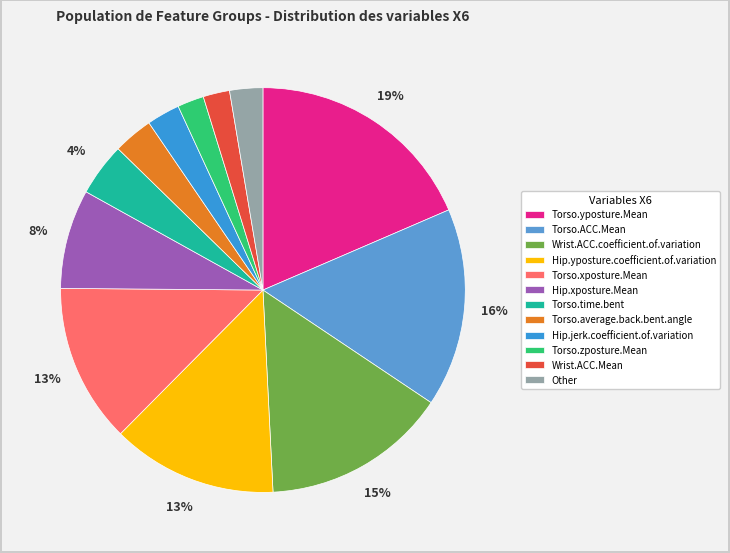

How many segments does this pie chart have?

12